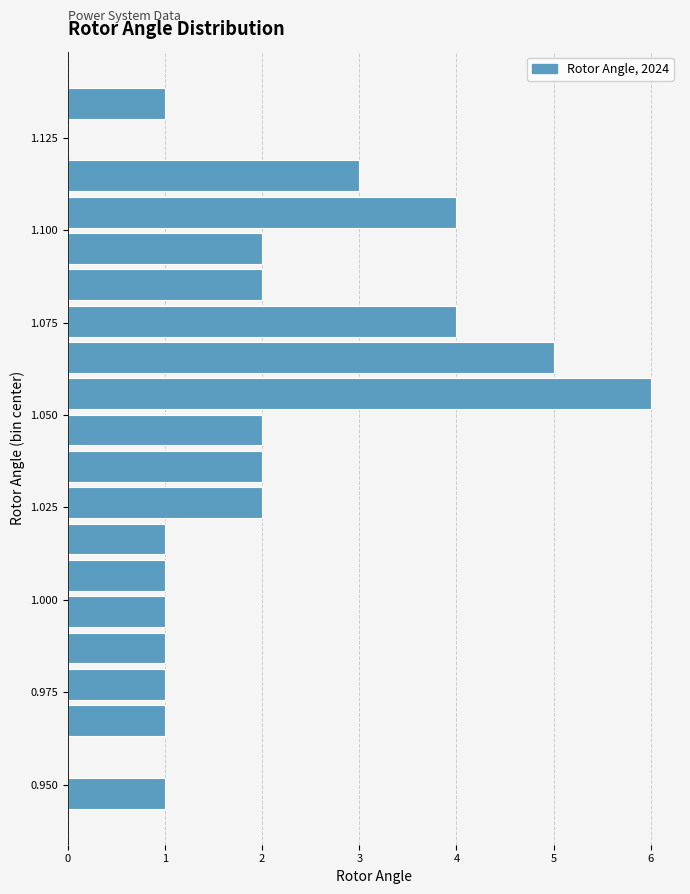

Around what value on the y-axis is the longest bar? Give the approximate position of its centre, as read against the axis.

1.055